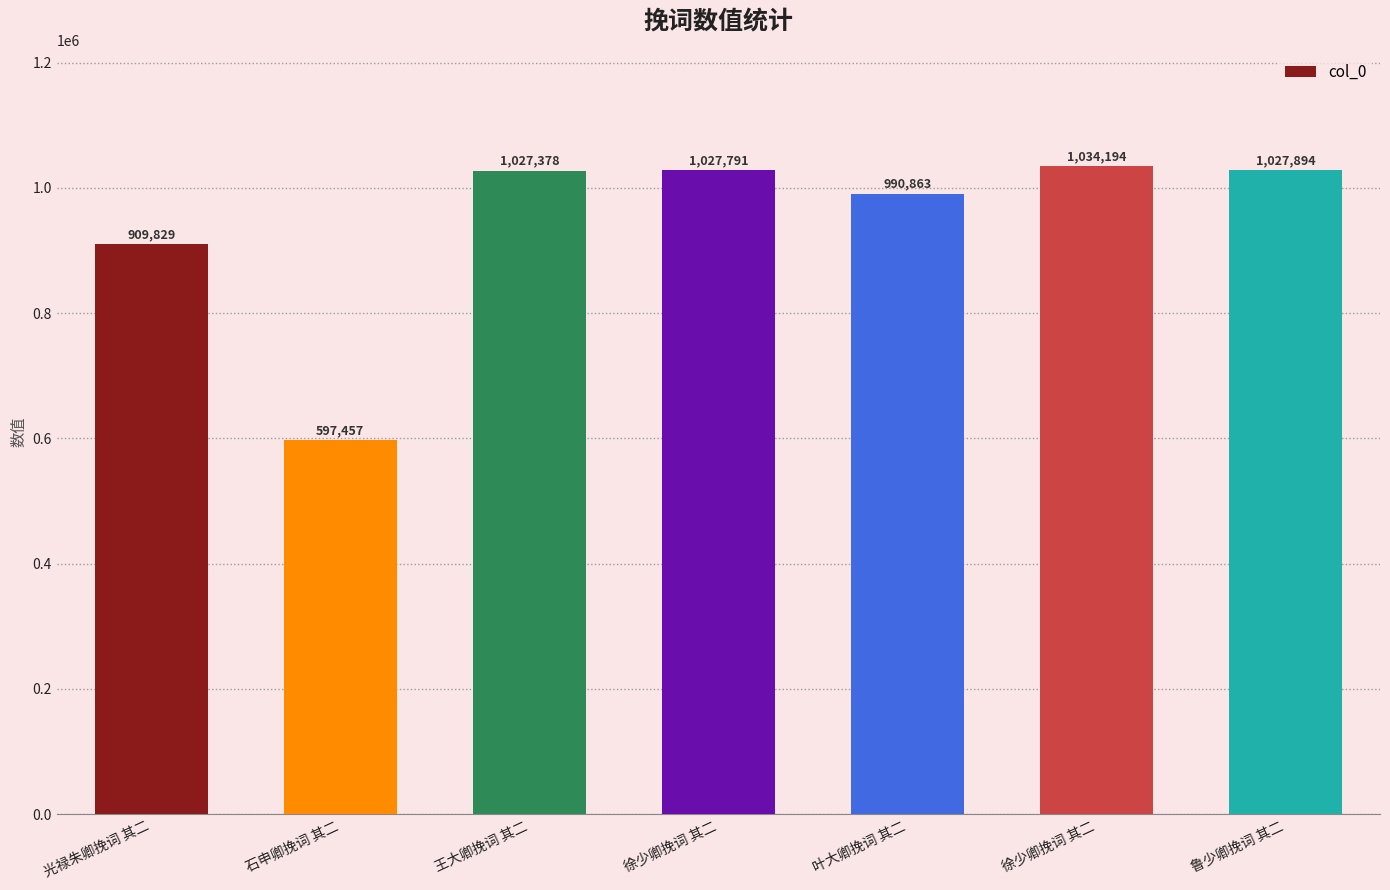

How many values are below 1027378?

3